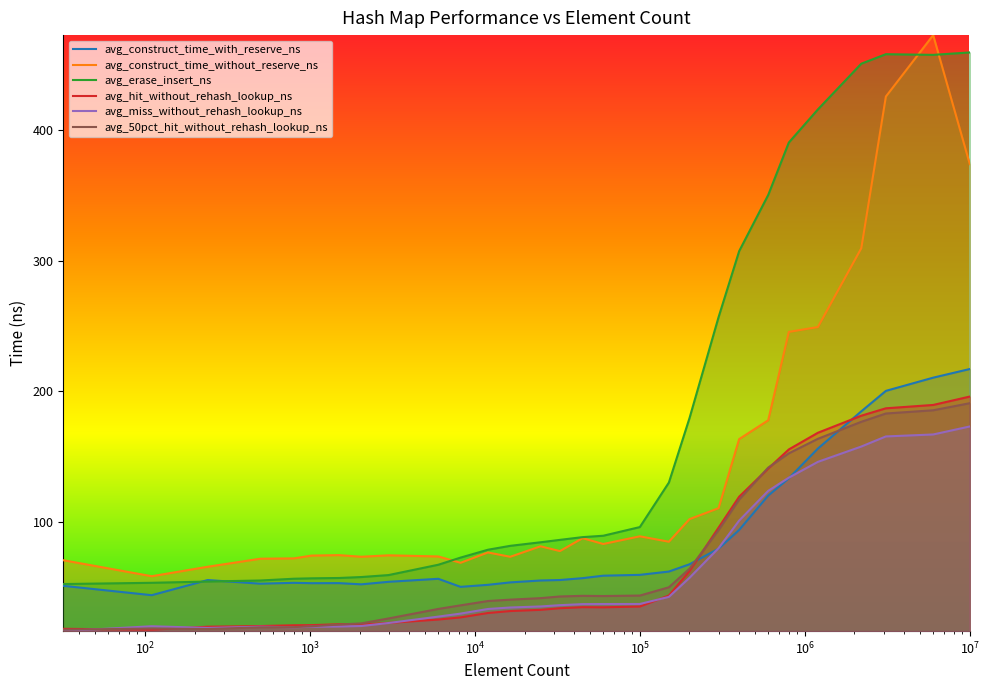

What is the minimum value for avg_erase_insert_ns?

52.6